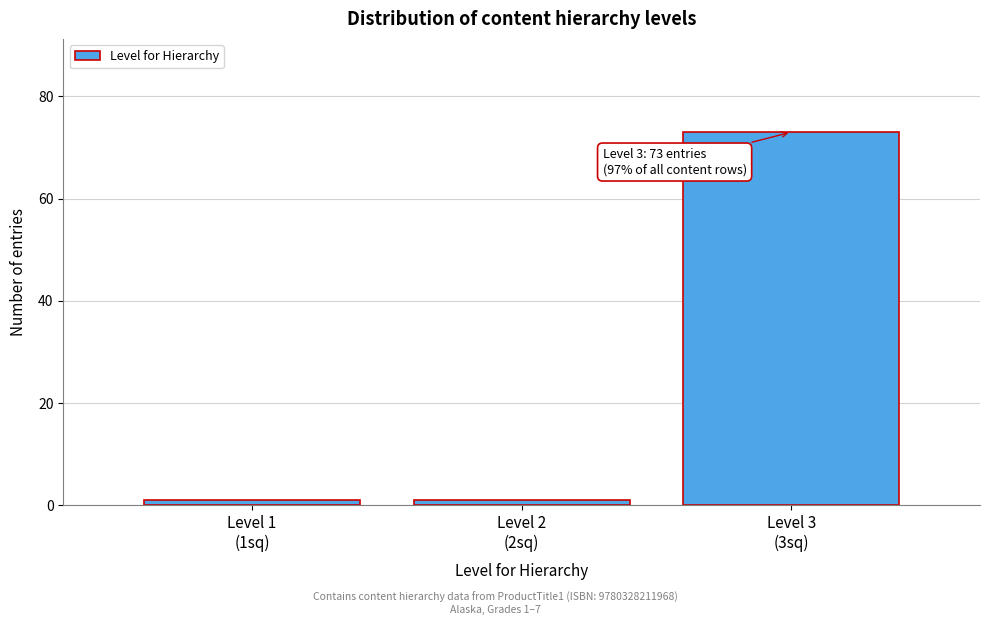

Reading left to right, list all the values displayed in this chart.

1	1	73